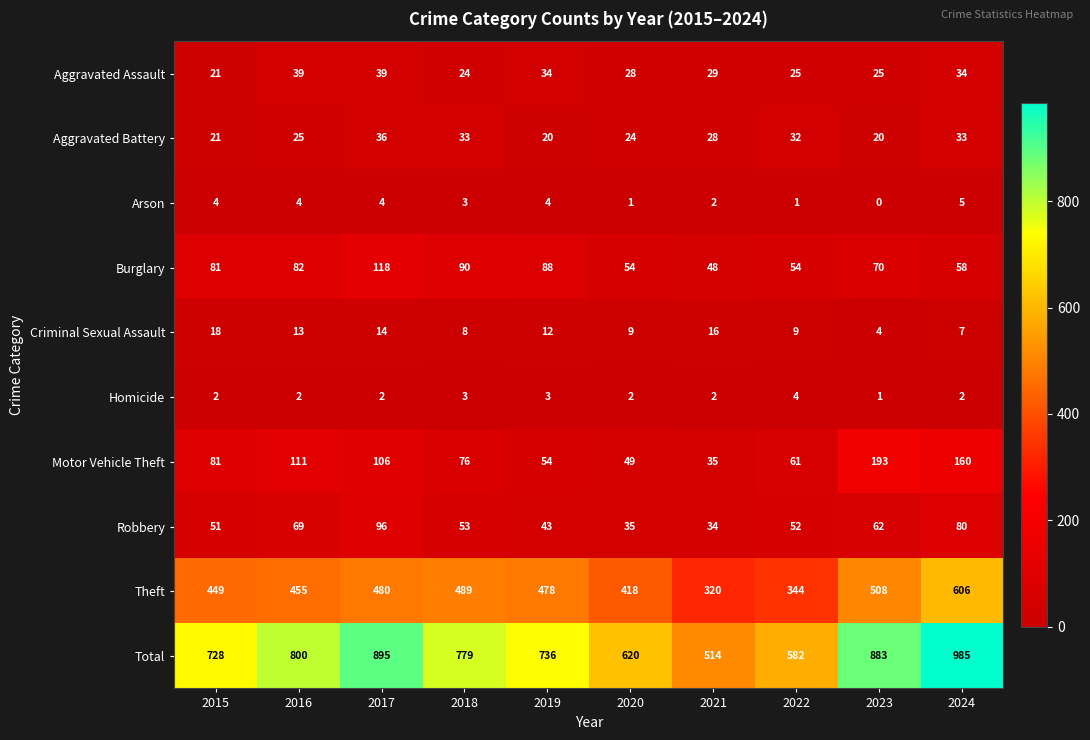

What is the greatest value displayed?

985